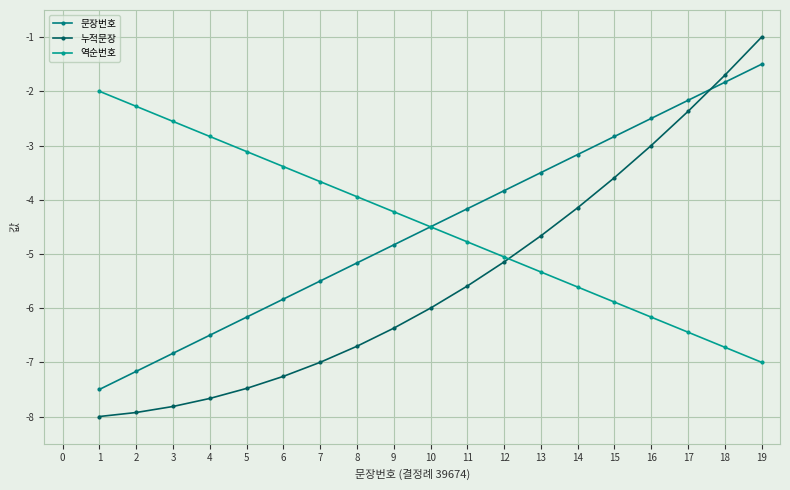

Reading left to right, extract all data points from this chart.

문장번호: 1=-7.5	2=-7.2	3=-6.8	4=-6.5	5=-6.2	6=-5.8	7=-5.5	8=-5.2	9=-4.8	10=-4.5	11=-4.2	12=-3.8	13=-3.5	14=-3.2	15=-2.8	16=-2.5	17=-2.2	18=-1.8	19=-1.5
누적문장: 1=-8.0	2=-7.9	3=-7.8	4=-7.7	5=-7.5	6=-7.3	7=-7.0	8=-6.7	9=-6.4	10=-6.0	11=-5.6	12=-5.1	13=-4.7	14=-4.1	15=-3.6	16=-3.0	17=-2.4	18=-1.7	19=-1.0
역순번호: 1=-2.0	2=-2.3	3=-2.6	4=-2.8	5=-3.1	6=-3.4	7=-3.7	8=-3.9	9=-4.2	10=-4.5	11=-4.8	12=-5.1	13=-5.3	14=-5.6	15=-5.9	16=-6.2	17=-6.4	18=-6.7	19=-7.0